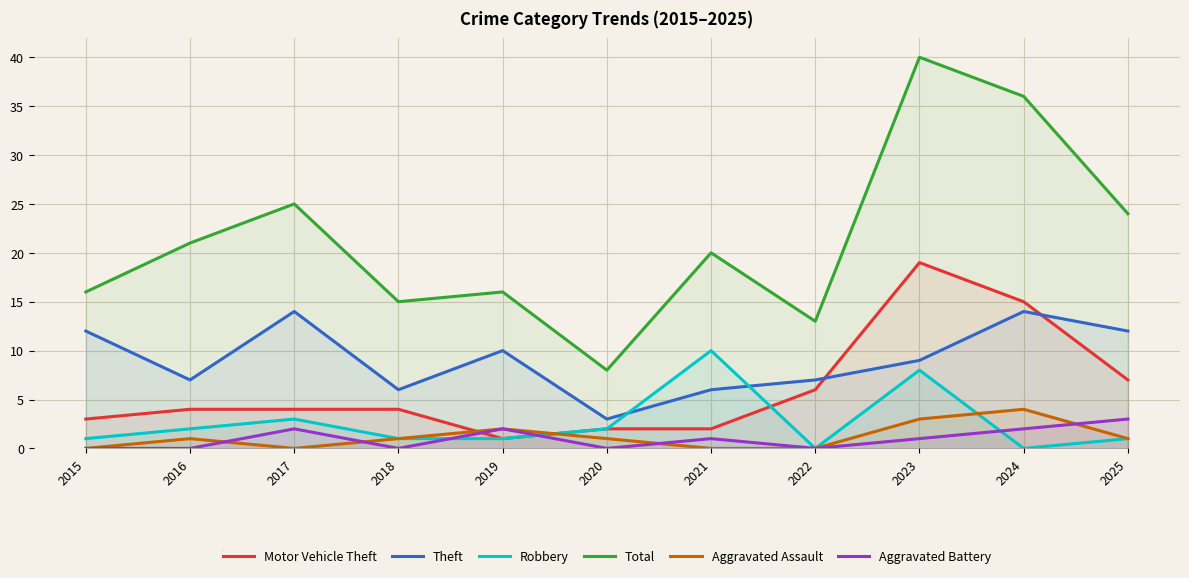

List the series in order of their peak value, highest first.

Total, Motor Vehicle Theft, Theft, Robbery, Aggravated Assault, Aggravated Battery